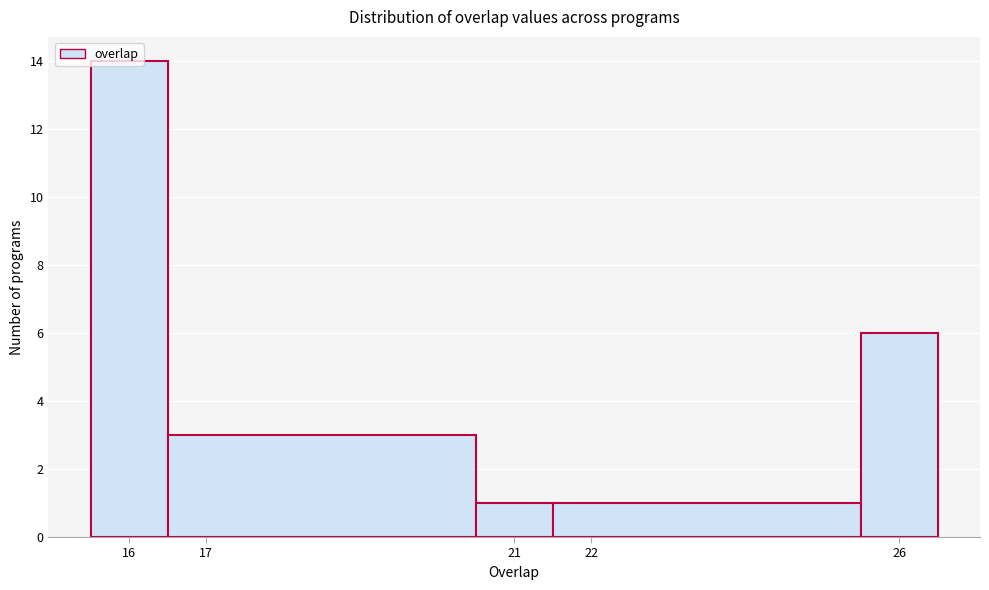

Over which range of the x-axis is the bar tallest?

15.5 to 16.5